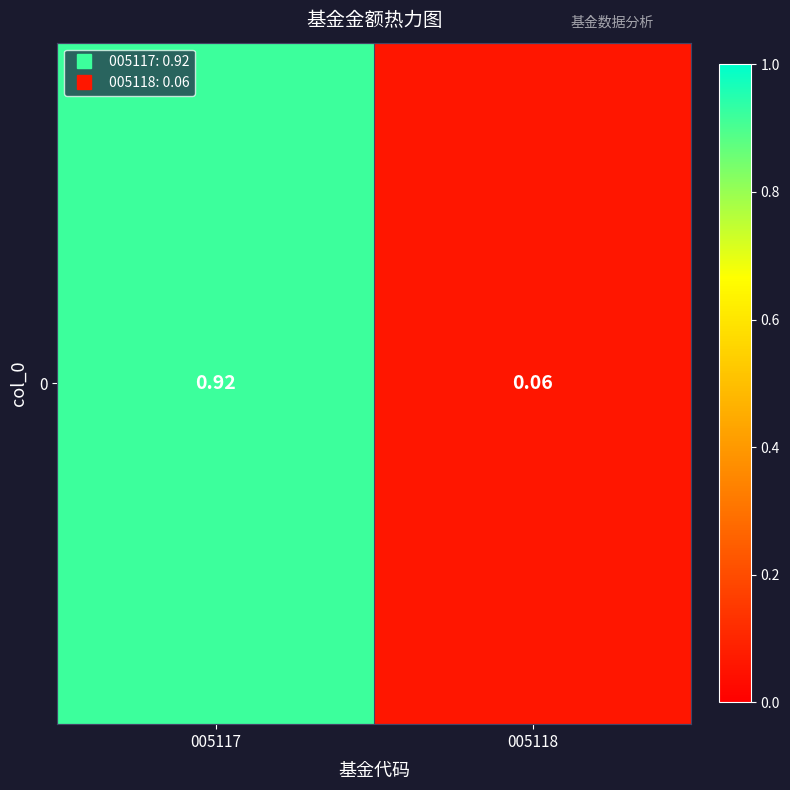

The chart shows a value of 0.1 at 005118. True or false?

False